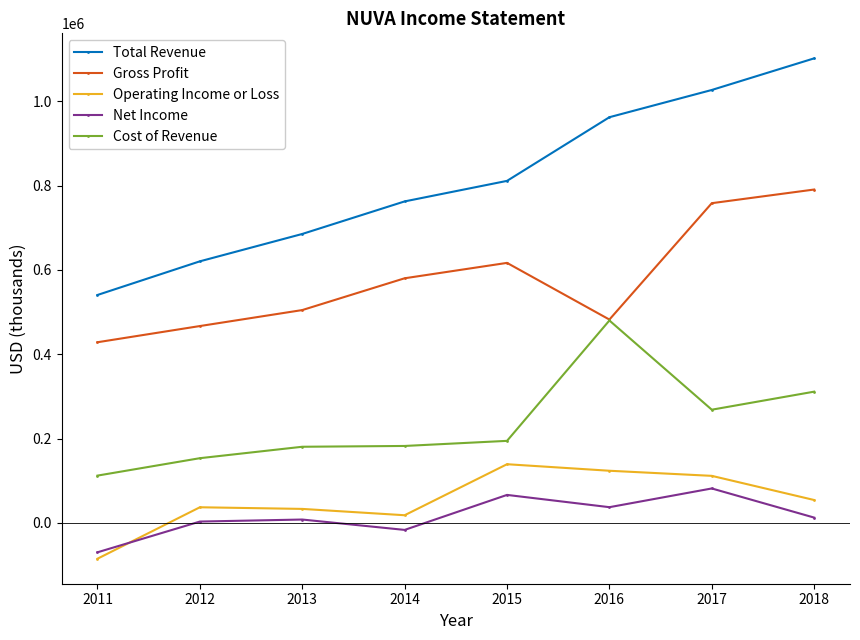

What is the total value across all series at 2012?

1280600